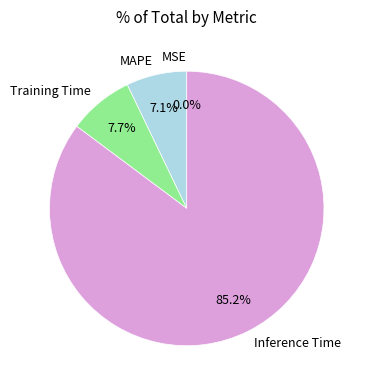

Combined, do Training Time and Inference Time account for over 50%?

Yes